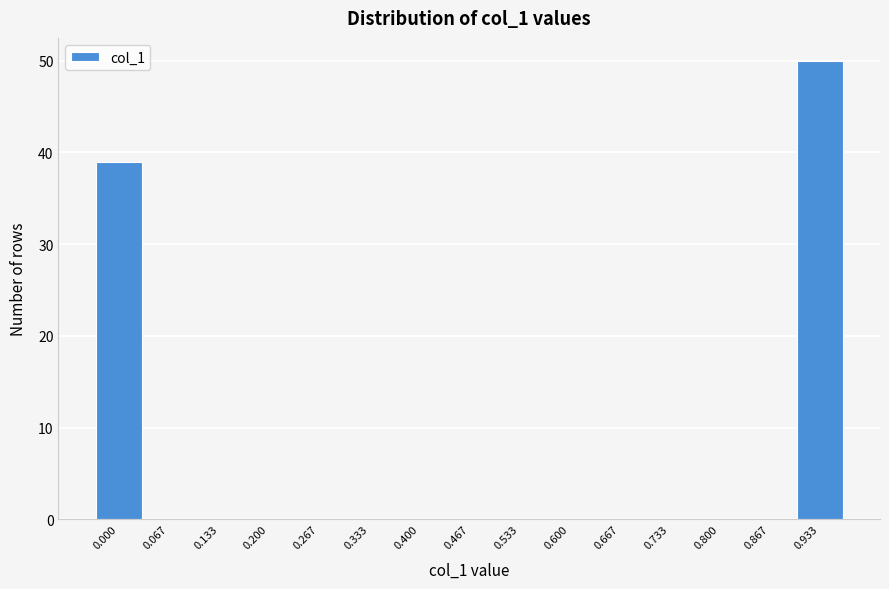

Reading left to right, what are all the values shown in this chart?

0.000=39	0.067=0	0.133=0	0.200=0	0.267=0	0.333=0	0.400=0	0.467=0	0.533=0	0.600=0	0.667=0	0.733=0	0.800=0	0.867=0	0.933=50